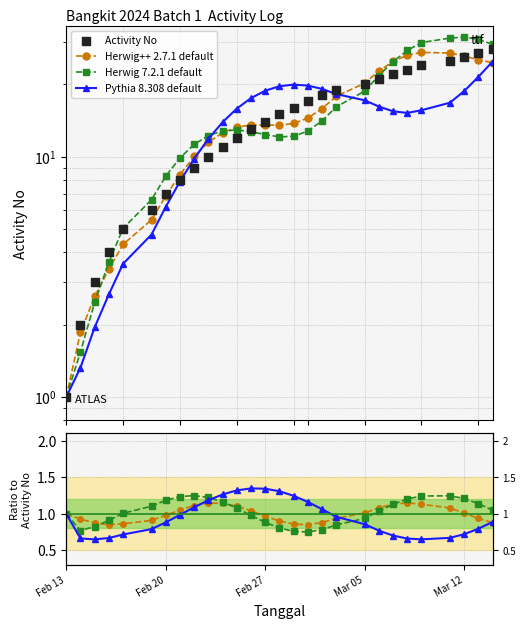

At how many categories does at least one series exceed 14?

14